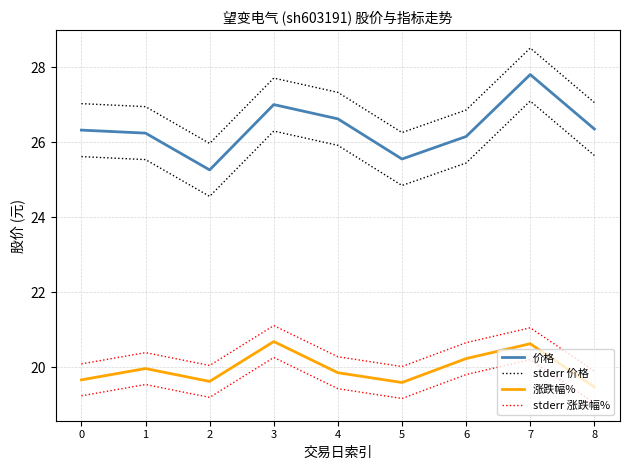

What is the difference between the second highest and second lowest values in the stderr 涨跌幅% series?

1.0